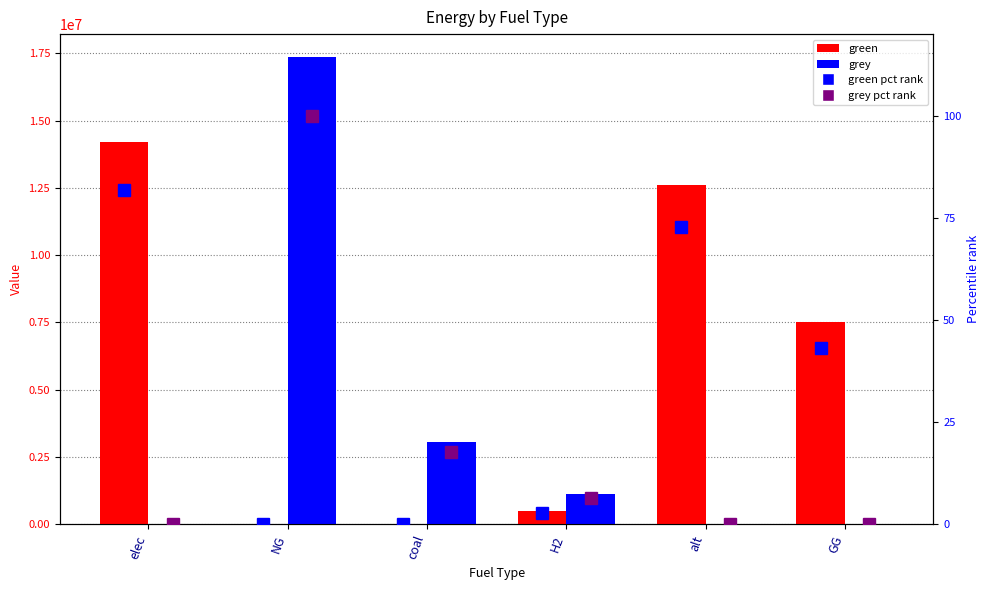

How many values in the grey series are below 1115888?

3